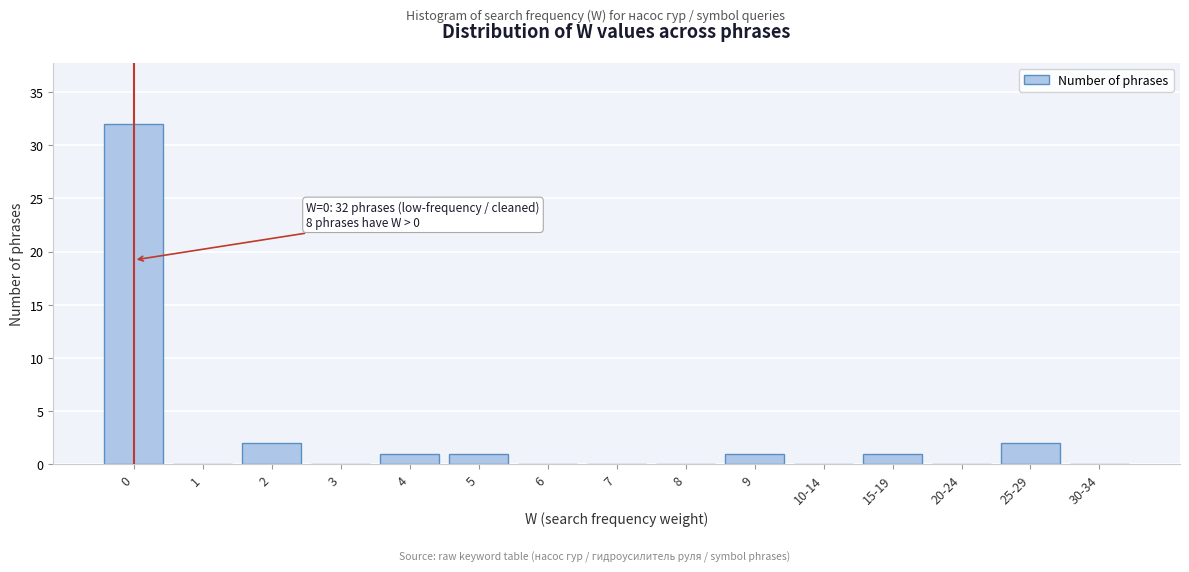

Reading right to left, what are all the values shown in this chart?

30-34=0	25-29=2	20-24=0	15-19=1	10-14=0	9=1	8=0	7=0	6=0	5=1	4=1	3=0	2=2	1=0	0=32